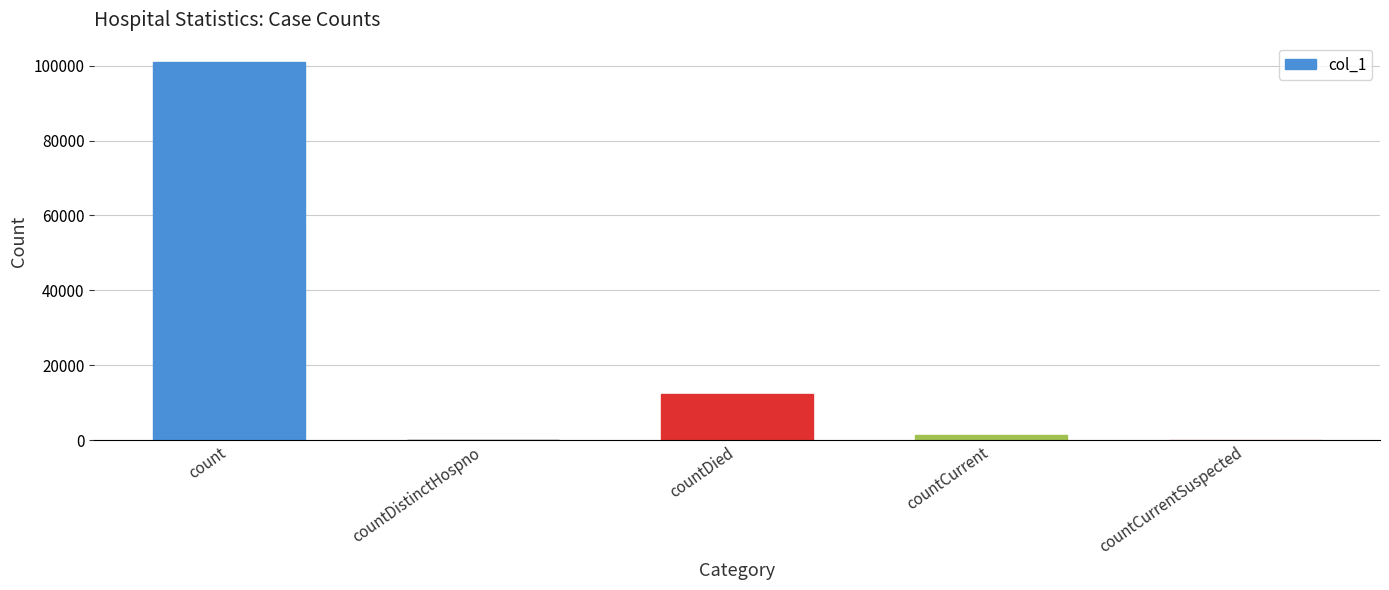

Which label corresponds to the largest value in the chart?

count